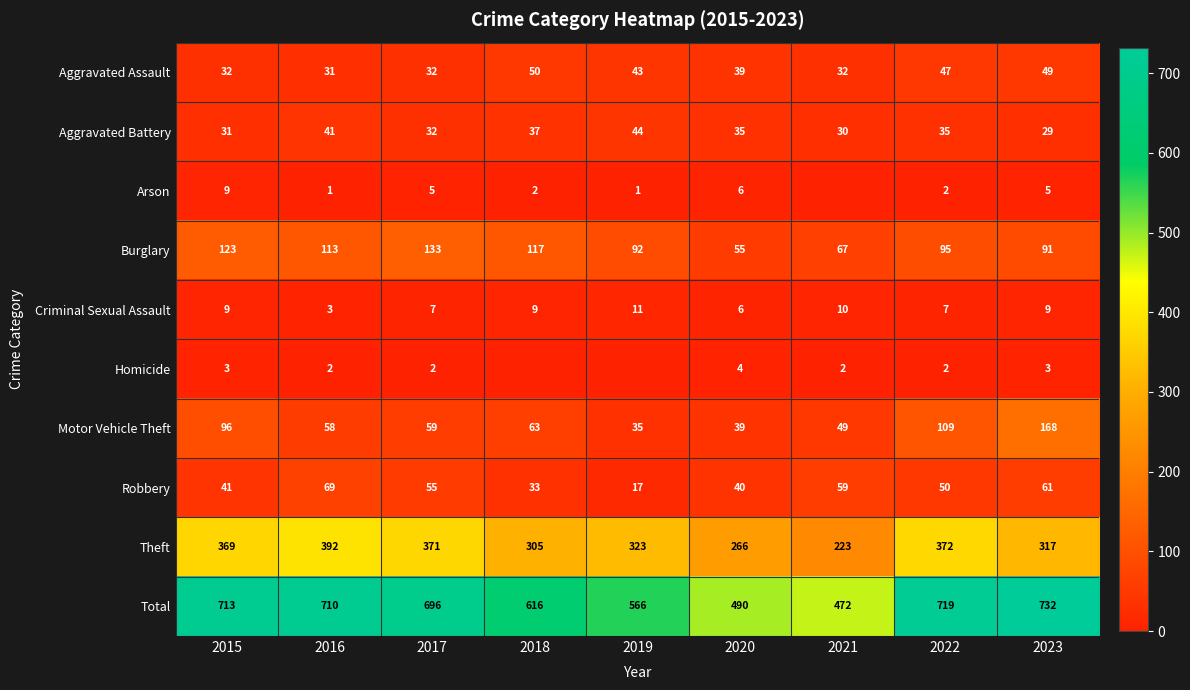

At which label is Motor Vehicle Theft closest to 101?

2015